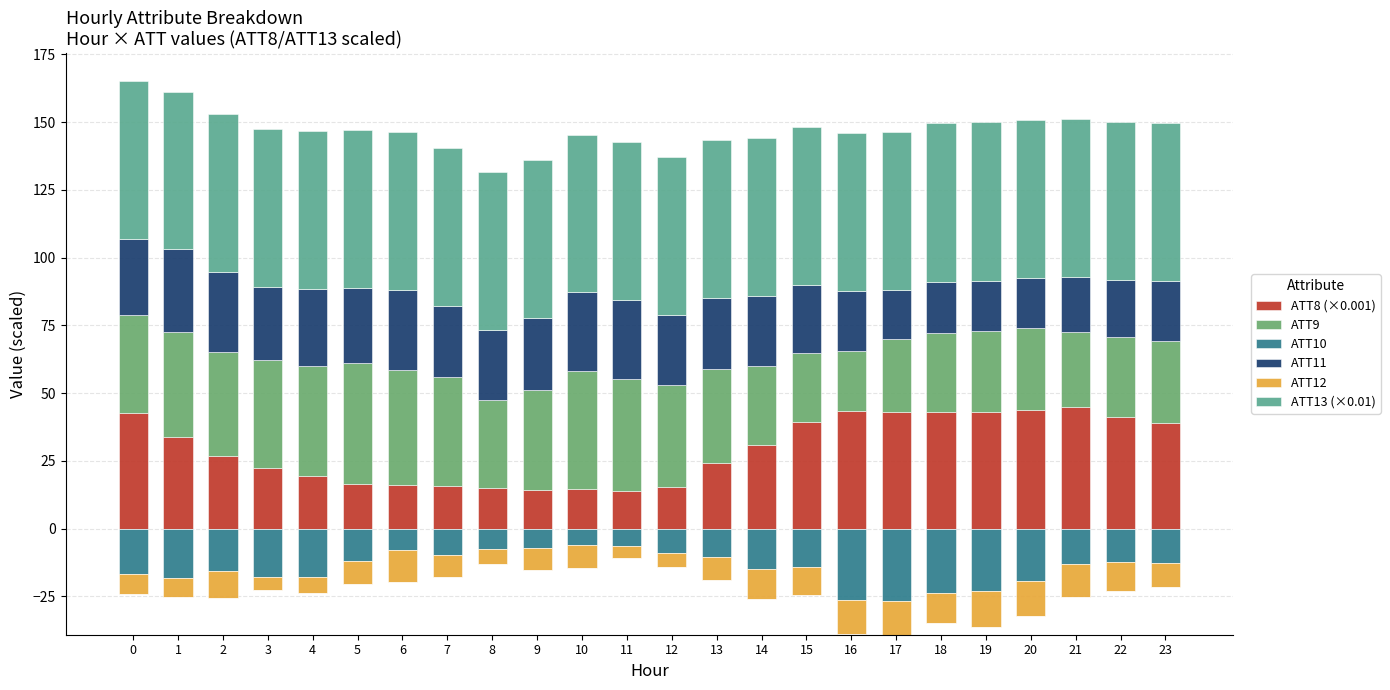

Read the ATT8 (×0.001) value at 21.

44.7